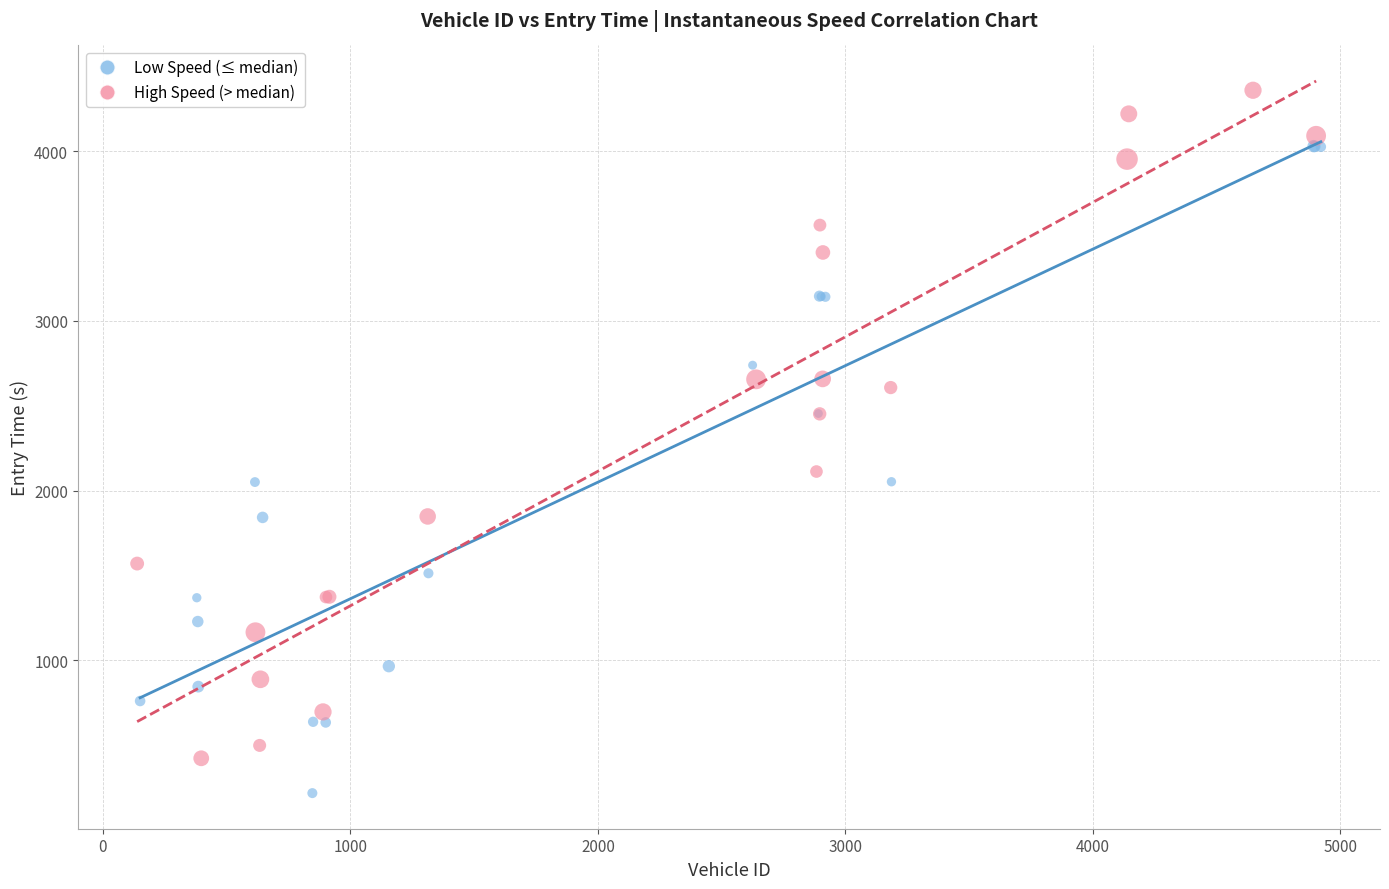

Which series contains the lowest Y value?

Low Speed (≤ median)